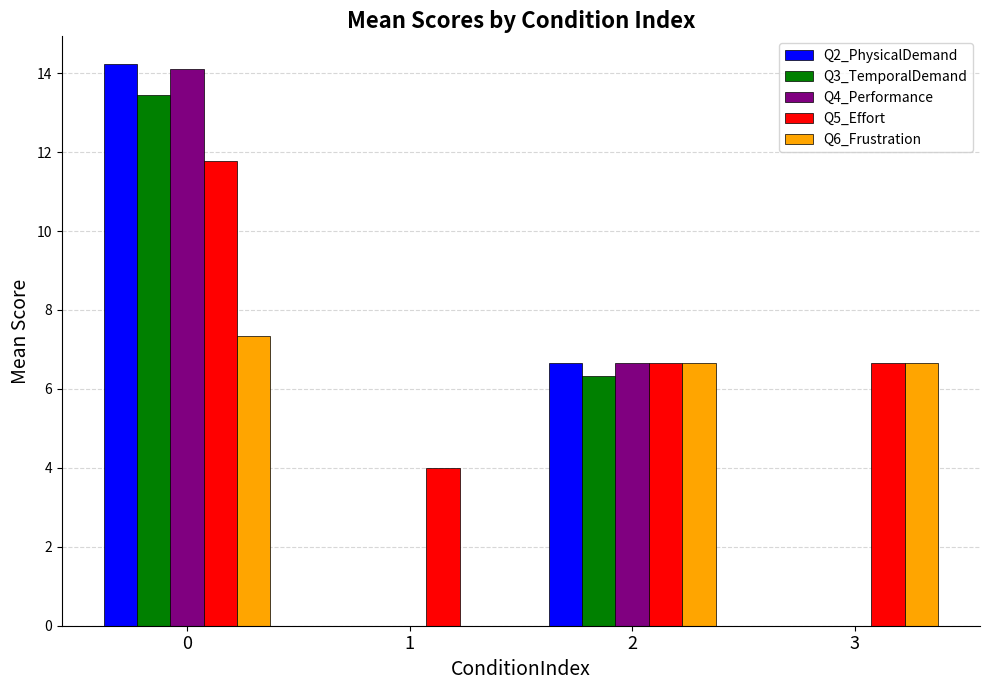

Reading left to right, transcribe all the data shown in this chart.

Q2_PhysicalDemand: 14.2	0.0	6.7	0.0
Q3_TemporalDemand: 13.4	0.0	6.3	0.0
Q4_Performance: 14.1	0.0	6.7	0.0
Q5_Effort: 11.8	4.0	6.7	6.7
Q6_Frustration: 7.3	0.0	6.7	6.7